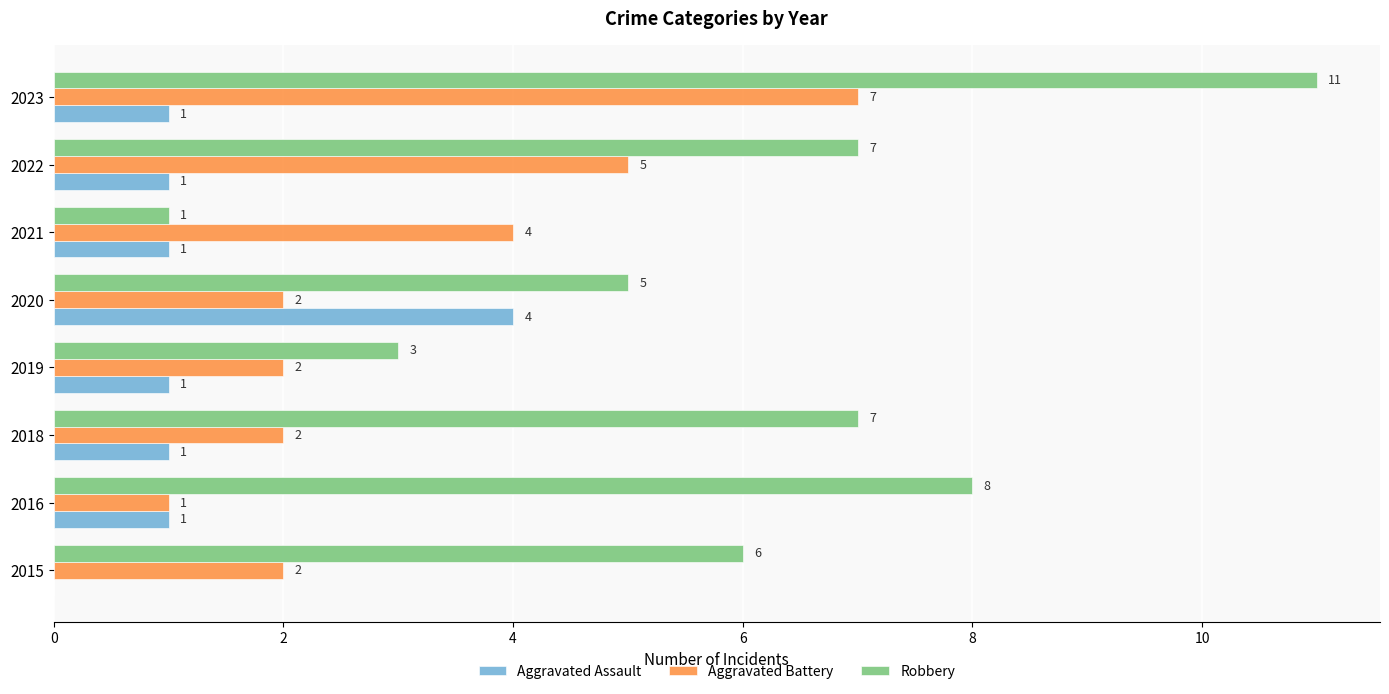

Is the value of Aggravated Assault at 2019 greater than the value of Aggravated Battery at 2015?

No